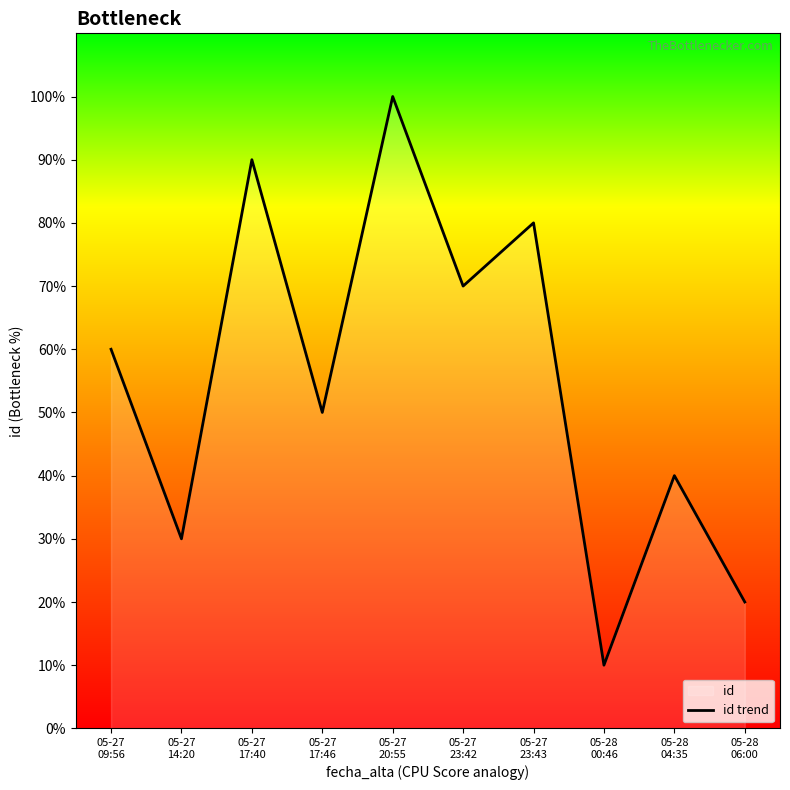

At which category does the data reach its first local valley?

05-27
14:20